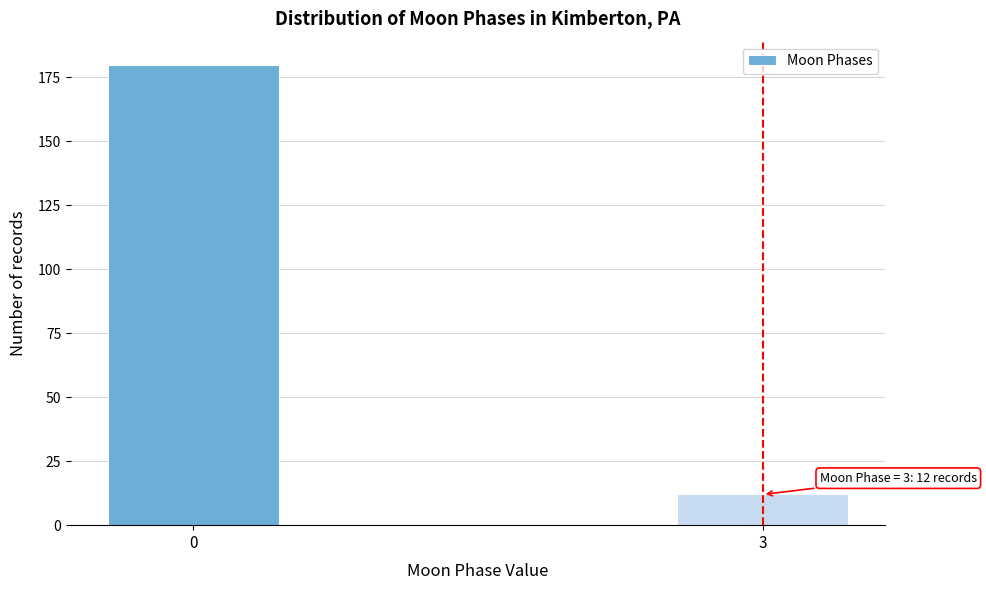

Reading left to right, transcribe all the data shown in this chart.

180	12